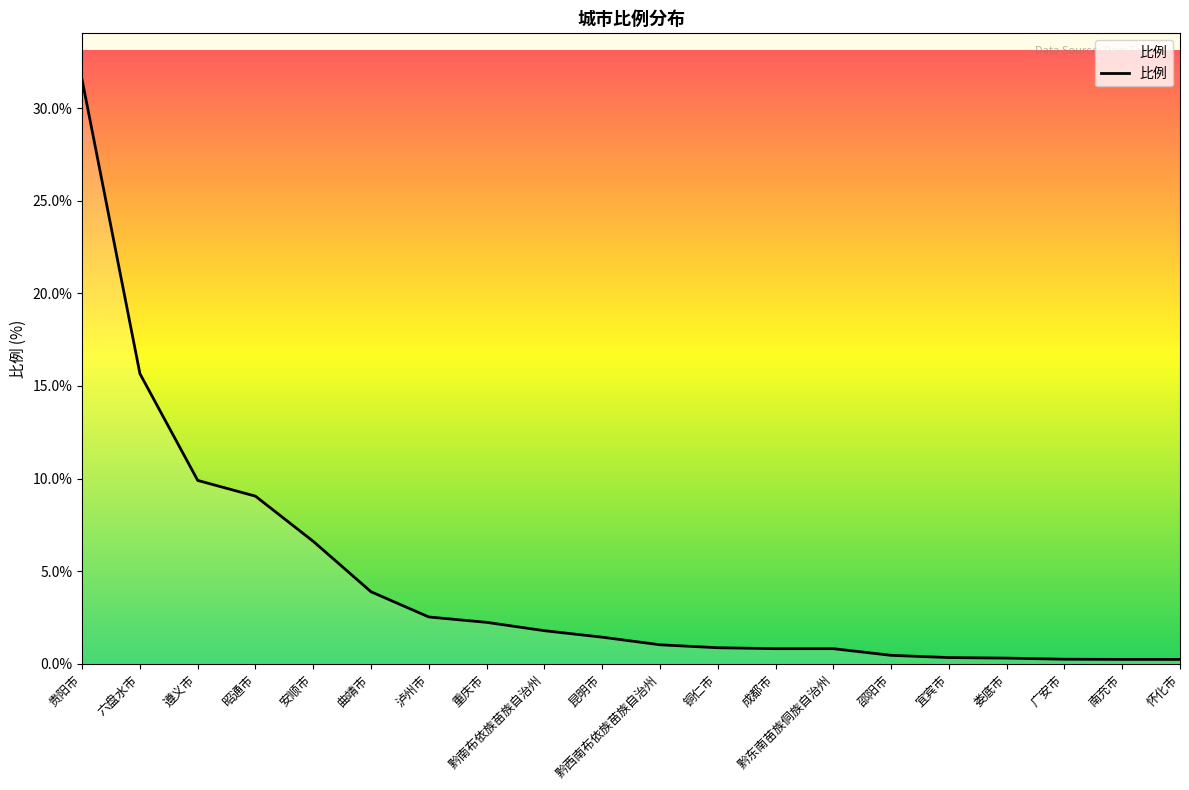

What is the greatest value displayed?

31.5